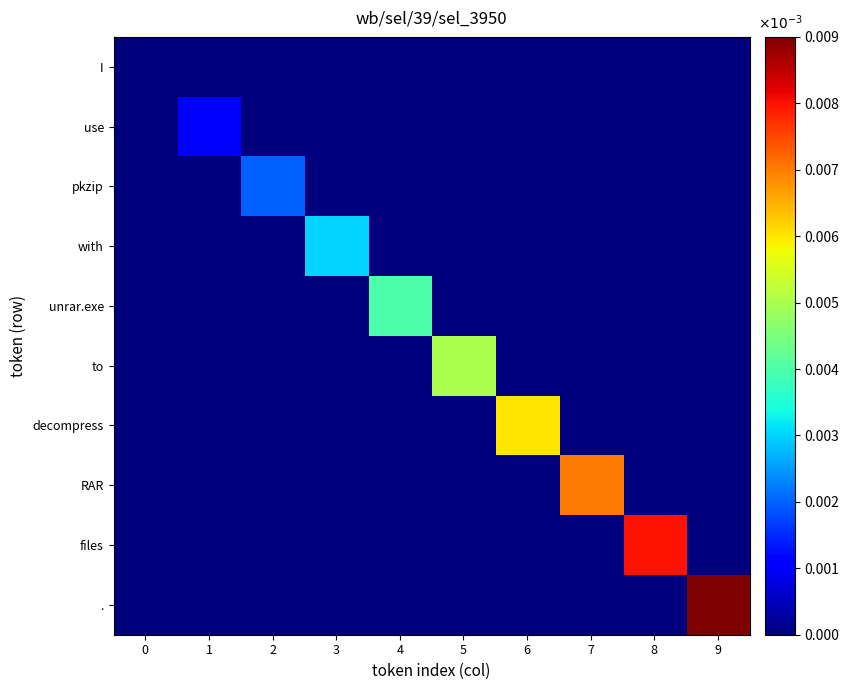

Which series has the largest total across all categories?

.